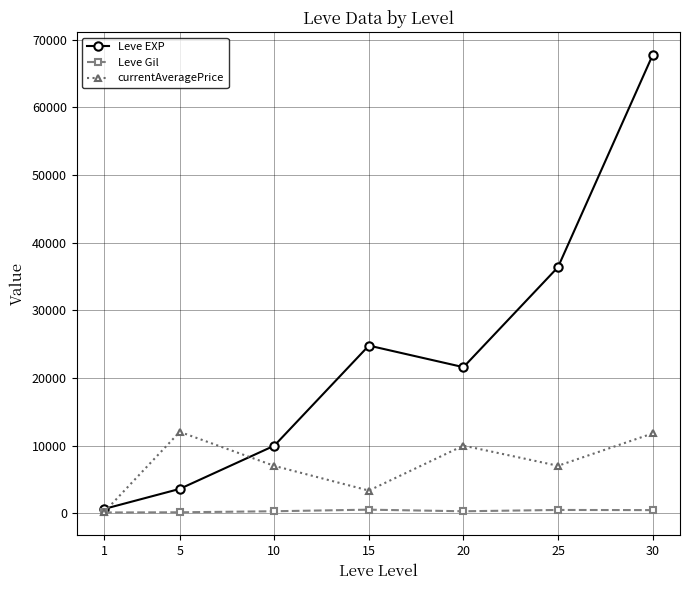

What is the value of the currentAveragePrice point at the 2nd from the left?

12032.6